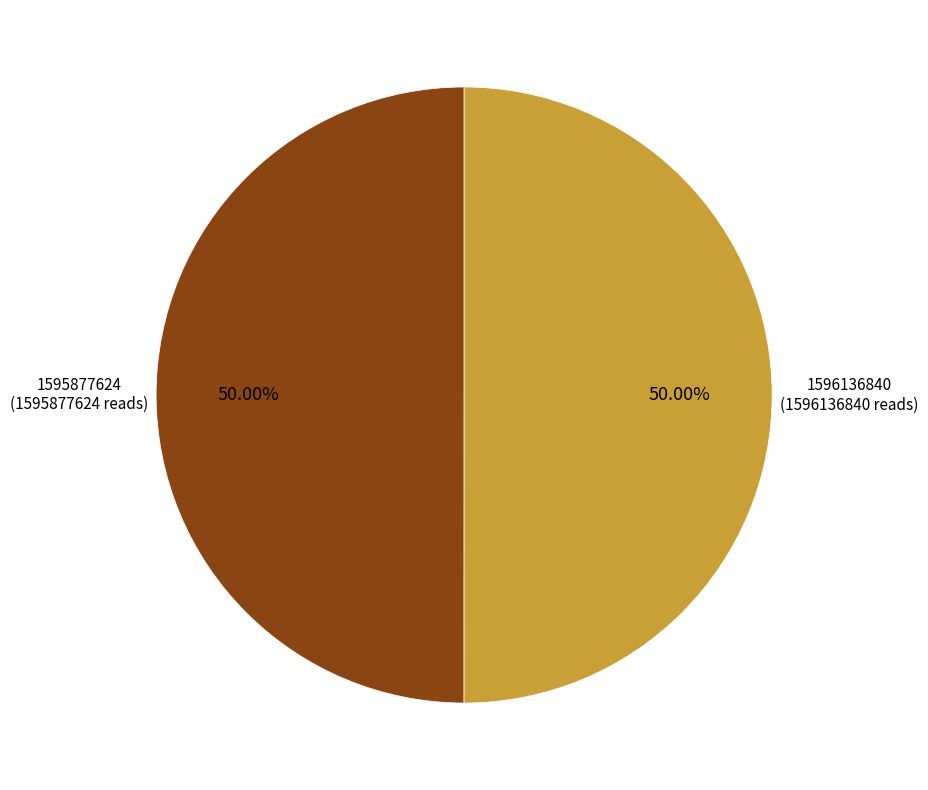

Which slice is the largest?

1596136840